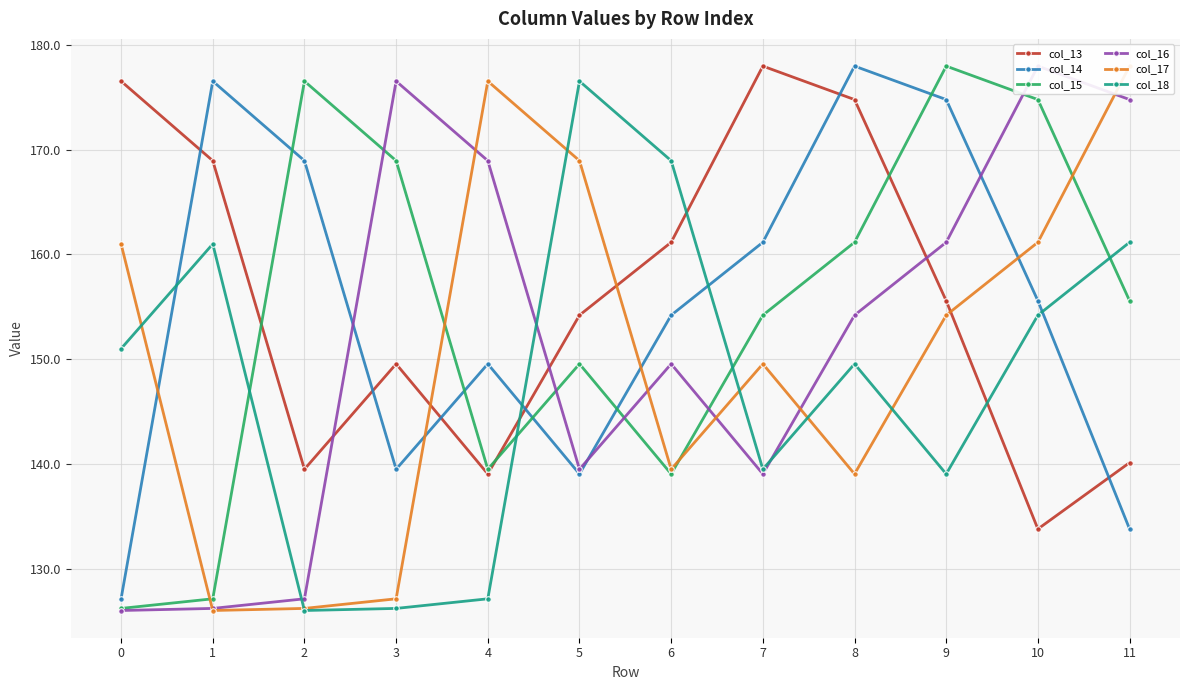

Reading left to right, list all the values displayed in this chart.

col_13: 176.5	169.0	139.5	149.5	139.0	154.2	161.2	178.0	174.8	155.6	133.8	140.1
col_14: 127.1	176.5	169.0	139.5	149.5	139.0	154.2	161.2	178.0	174.8	155.6	133.8
col_15: 126.2	127.1	176.5	169.0	139.5	149.5	139.0	154.2	161.2	178.0	174.8	155.6
col_16: 126.0	126.2	127.1	176.5	169.0	139.5	149.5	139.0	154.2	161.2	178.0	174.8
col_17: 161.0	126.0	126.2	127.1	176.5	169.0	139.5	149.5	139.0	154.2	161.2	178.0
col_18: 151.0	161.0	126.0	126.2	127.1	176.5	169.0	139.5	149.5	139.0	154.2	161.2